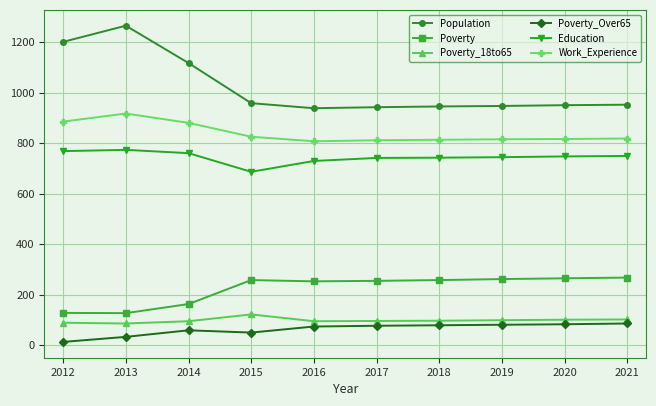

What is the maximum value for Education?

774